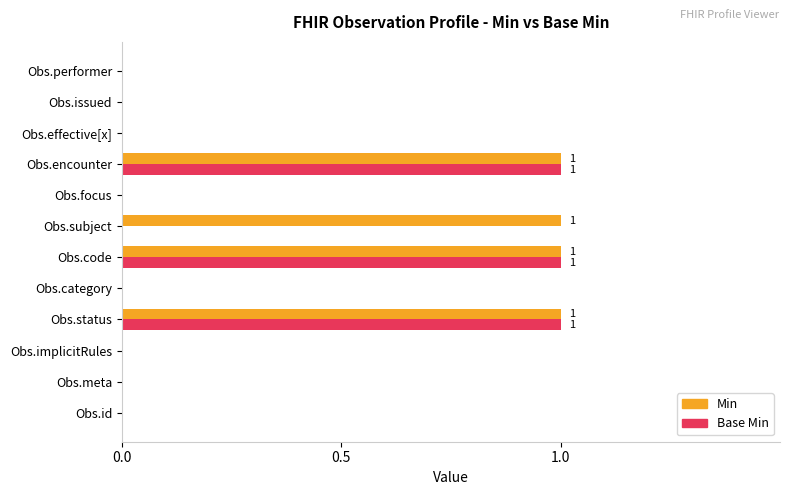

Is the value of Base Min at Obs.id greater than the value of Min at Obs.code?

No